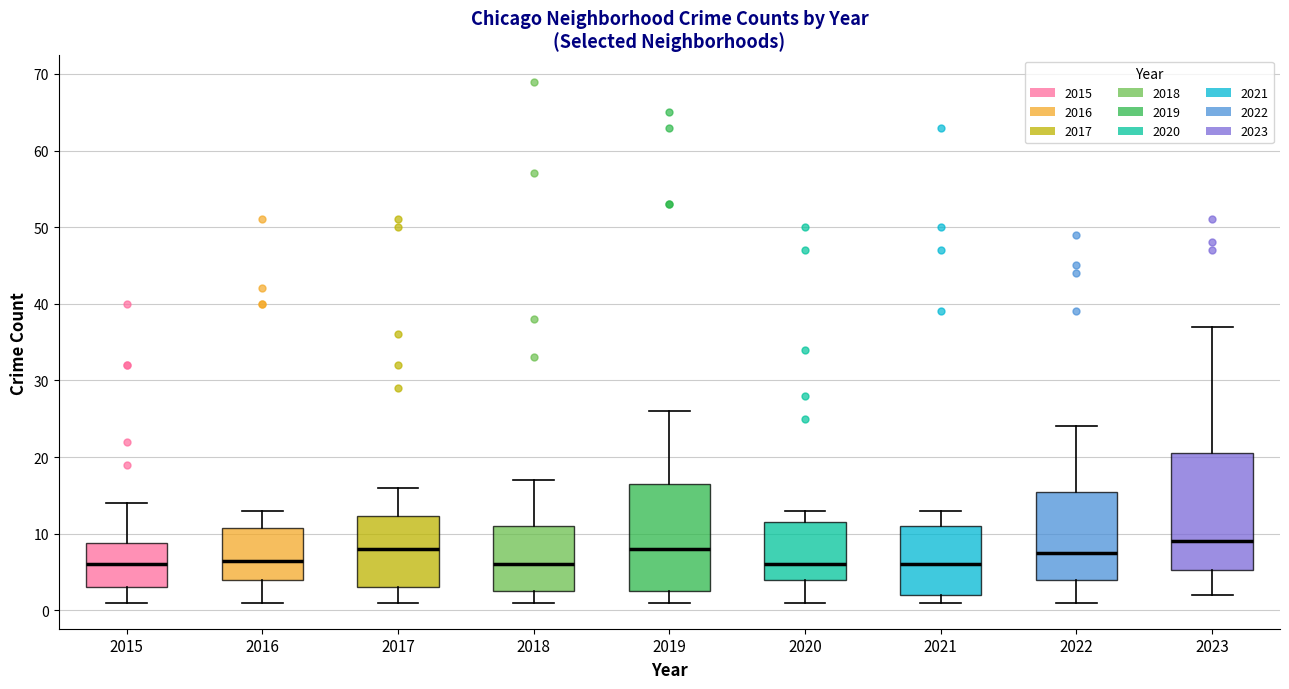

Reading left to right, read every box against the y-axis: the position of its median line, the range the box covers, and the ends of its whiskers. The values are not printed on the chart, so give them approximately, as read against the axis.

2015: median 6, box 3 to 9, whiskers 1 to 14
2016: median 7, box 4 to 11, whiskers 1 to 13
2017: median 8, box 3 to 12, whiskers 1 to 16
2018: median 6, box 3 to 11, whiskers 1 to 17
2019: median 8, box 3 to 17, whiskers 1 to 26
2020: median 6, box 4 to 12, whiskers 1 to 13
2021: median 6, box 2 to 11, whiskers 1 to 13
2022: median 8, box 4 to 16, whiskers 1 to 24
2023: median 9, box 5 to 21, whiskers 2 to 37